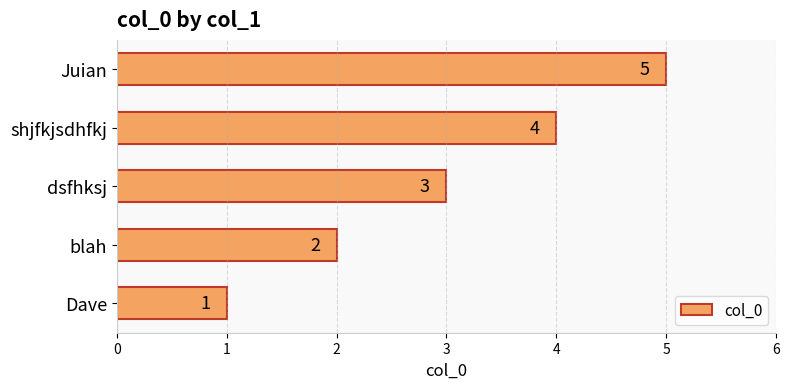

What is the approximate value at dsfhksj?

3